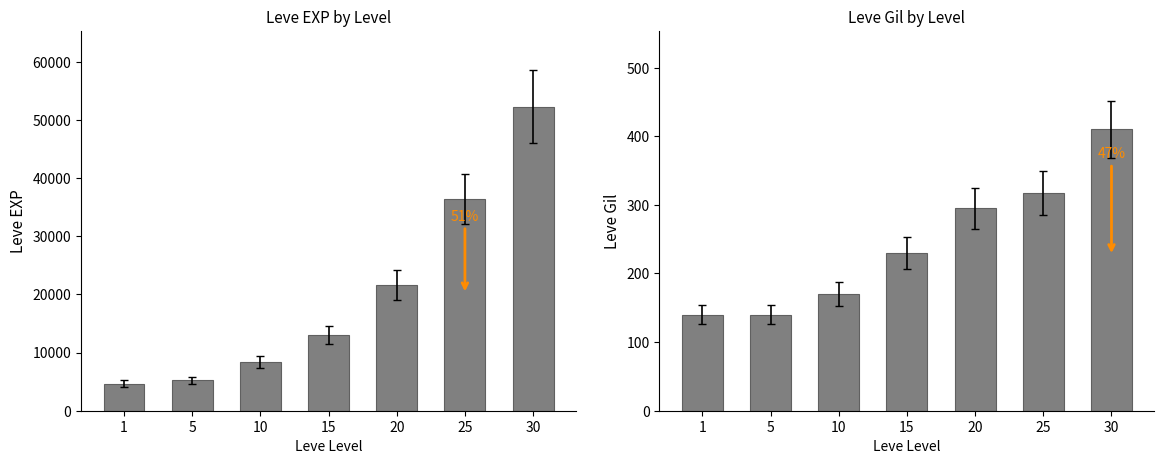

What is the average value of the Leve Gil series?

243